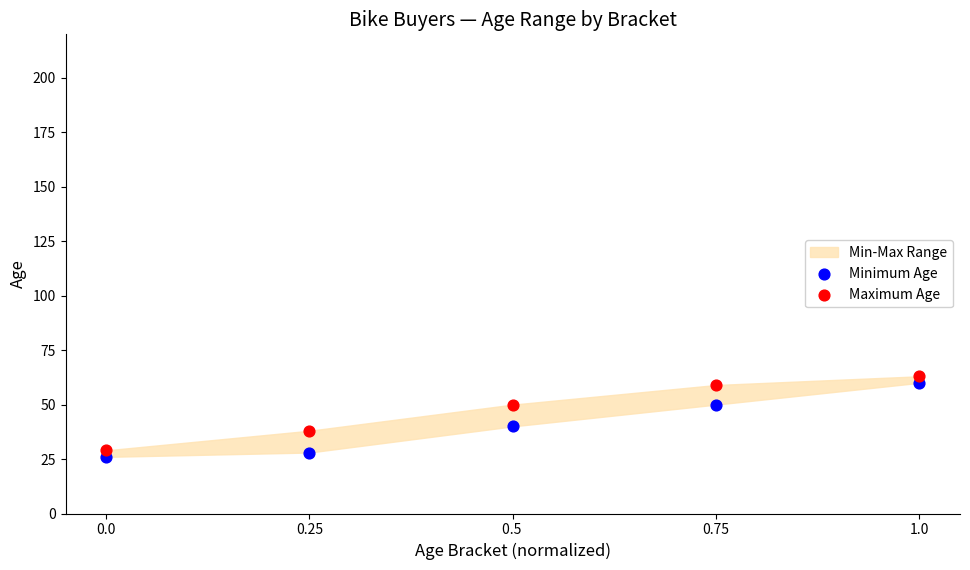

Across all data points, what is the range of Y values (max minus min)?

37